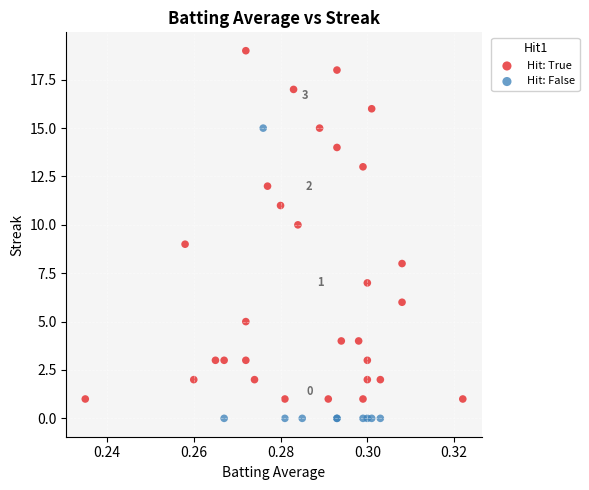

Which series reaches the minimum Y coordinate?

Hit: False